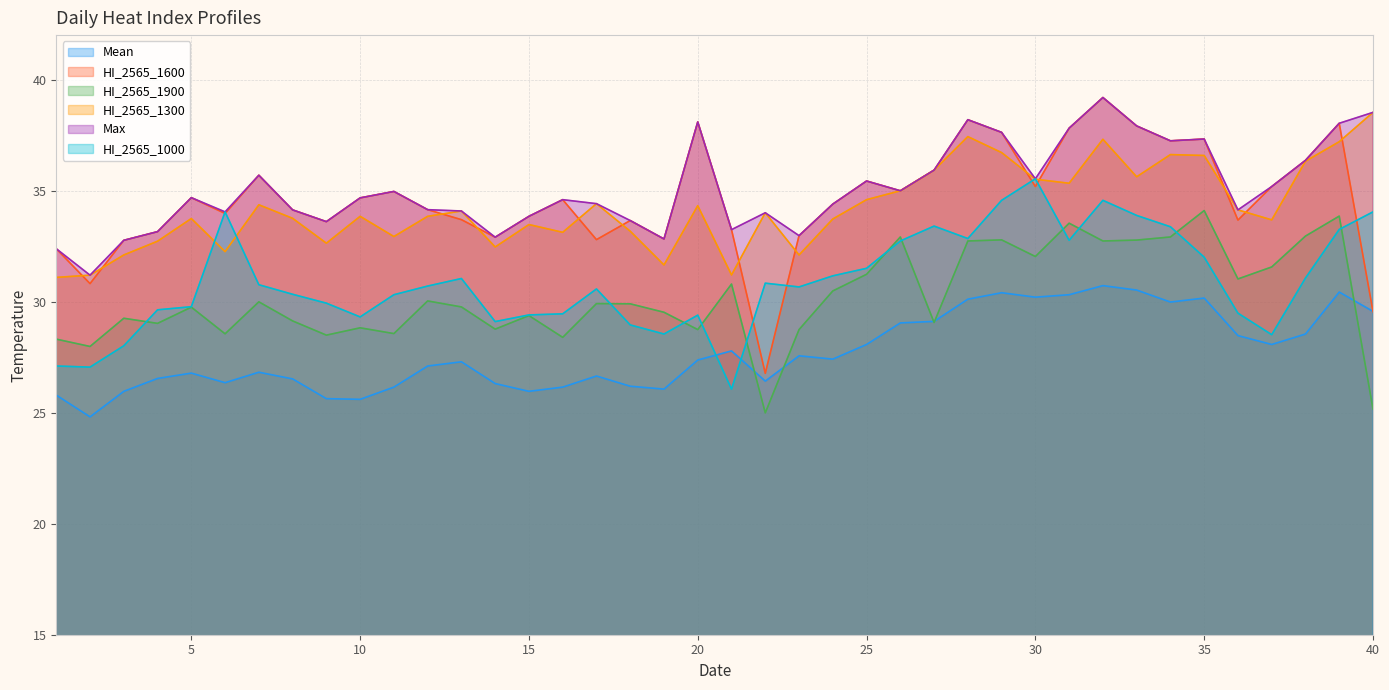

What is the sum of all Mean values?

1108.9